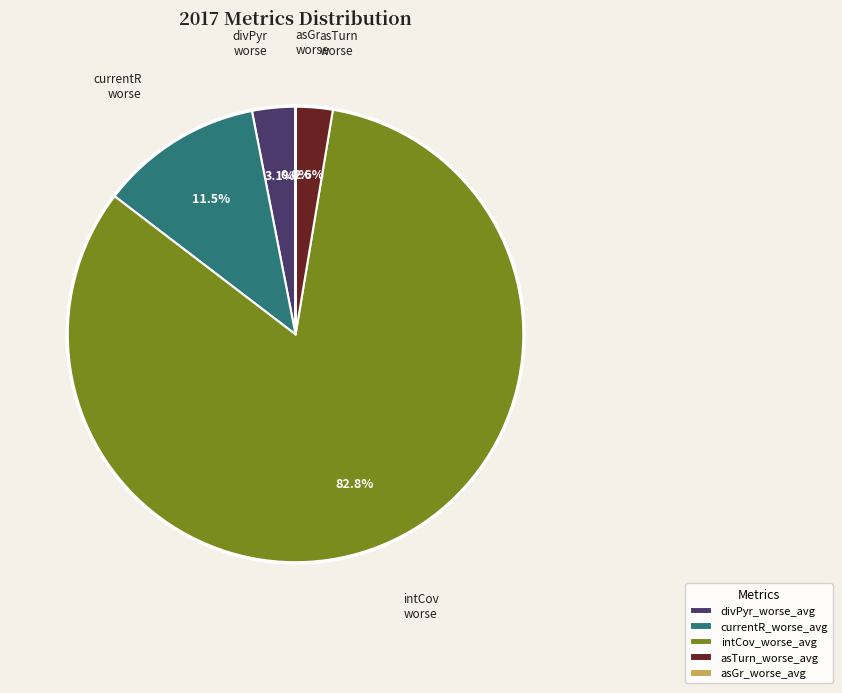

What is the largest slice in the pie chart?

intCov_worse_avg